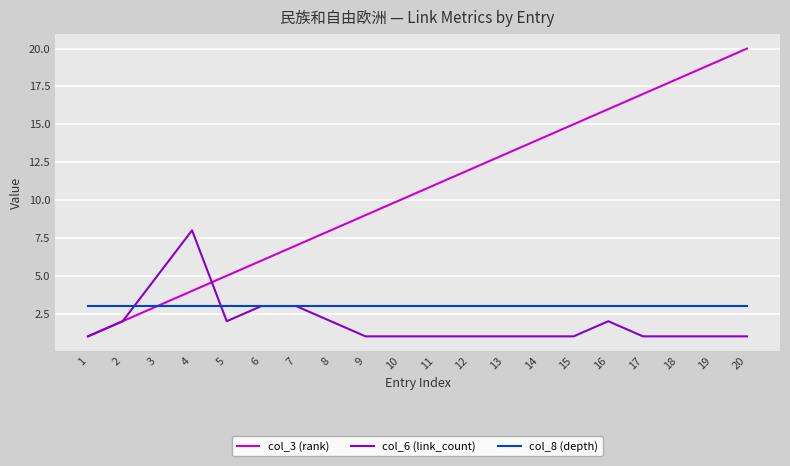

How many lines are shown in the chart?

3